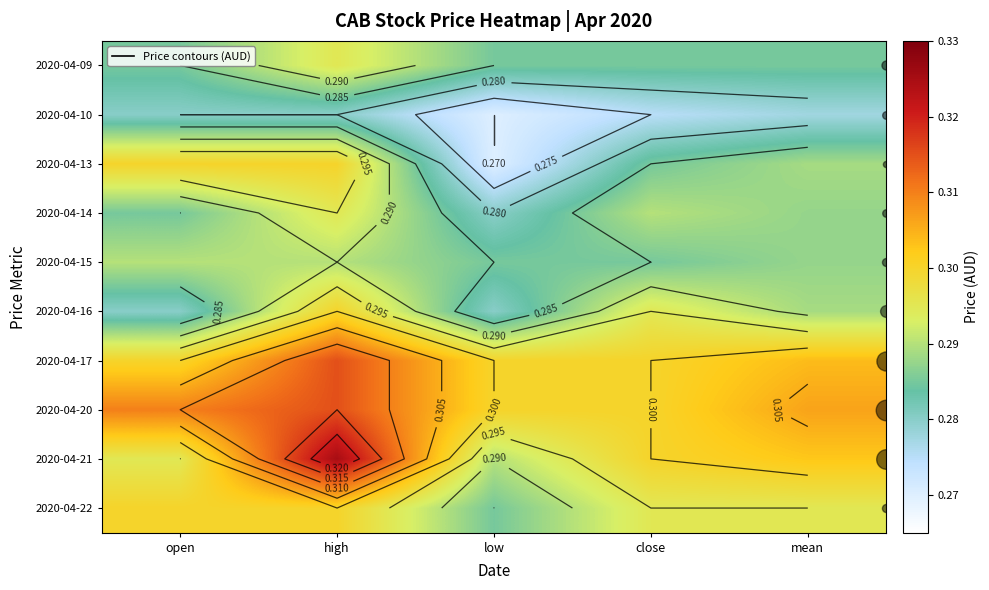

At how many categories does at least one series exceed 0?

5